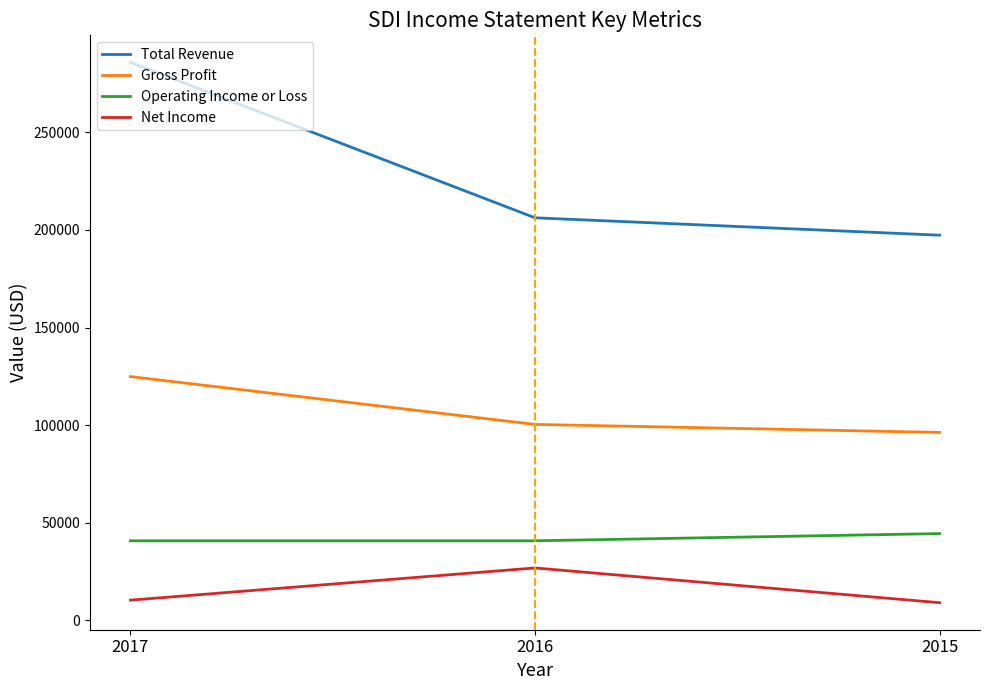

Reading left to right, extract all data points from this chart.

Total Revenue: 2017=285800	2016=206200	2015=197300
Gross Profit: 2017=124900	2016=100400	2015=96300
Operating Income or Loss: 2017=40800	2016=40800	2015=44500
Net Income: 2017=10400	2016=26900	2015=9100